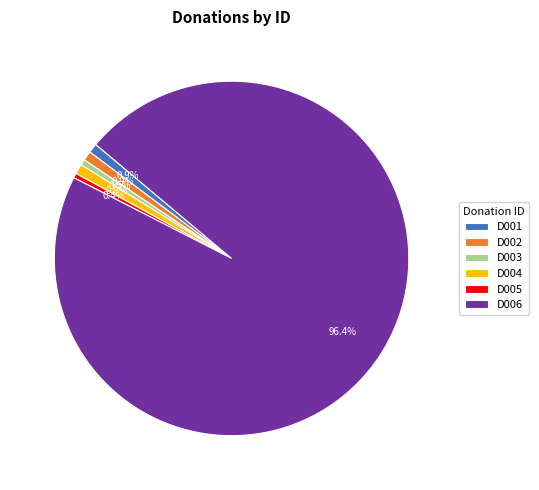

Which slice is the largest?

D006